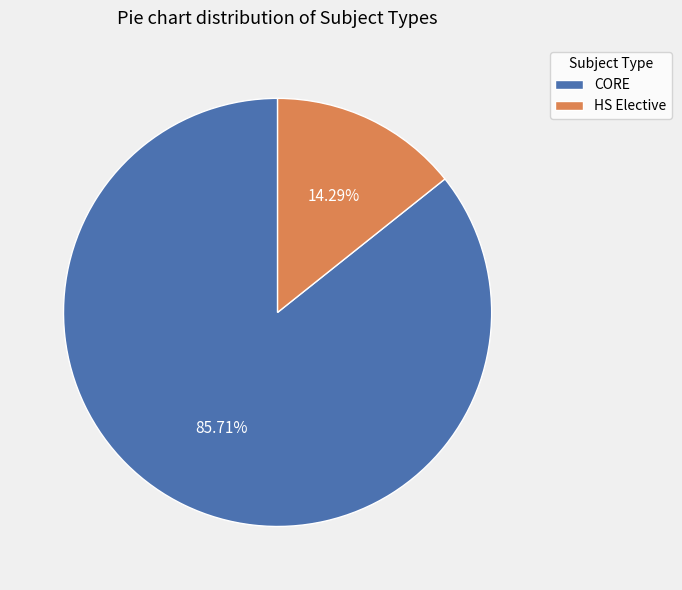

To the nearest percent, what is the difference between the largest and smallest slice percentages?

71%